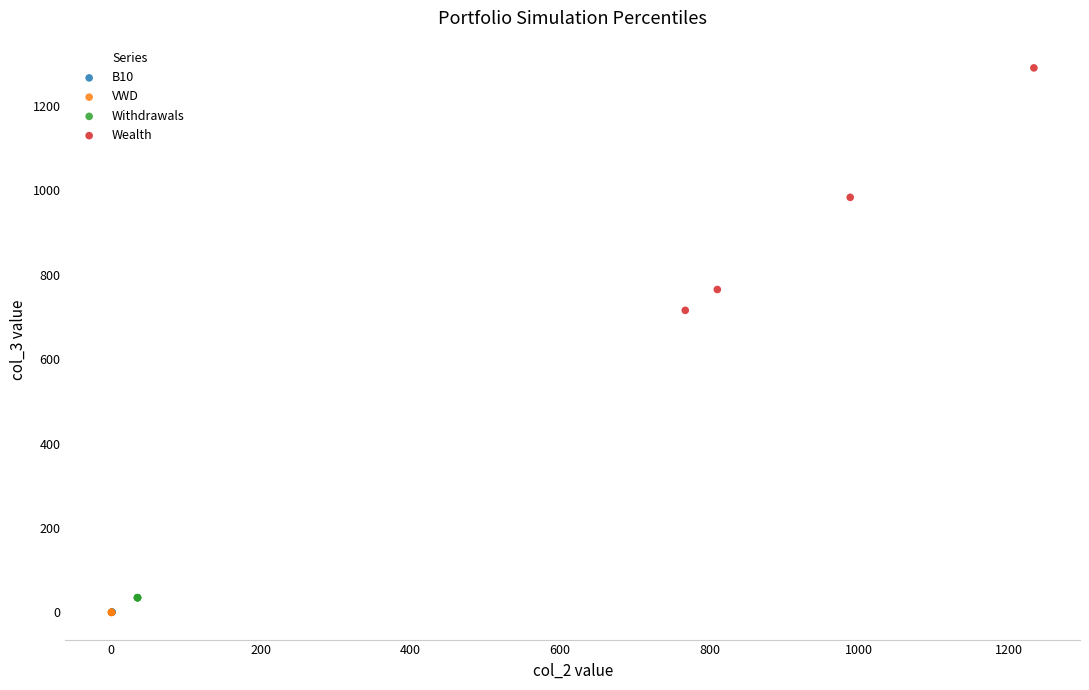

Which series has the largest Y range (max minus min)?

Wealth